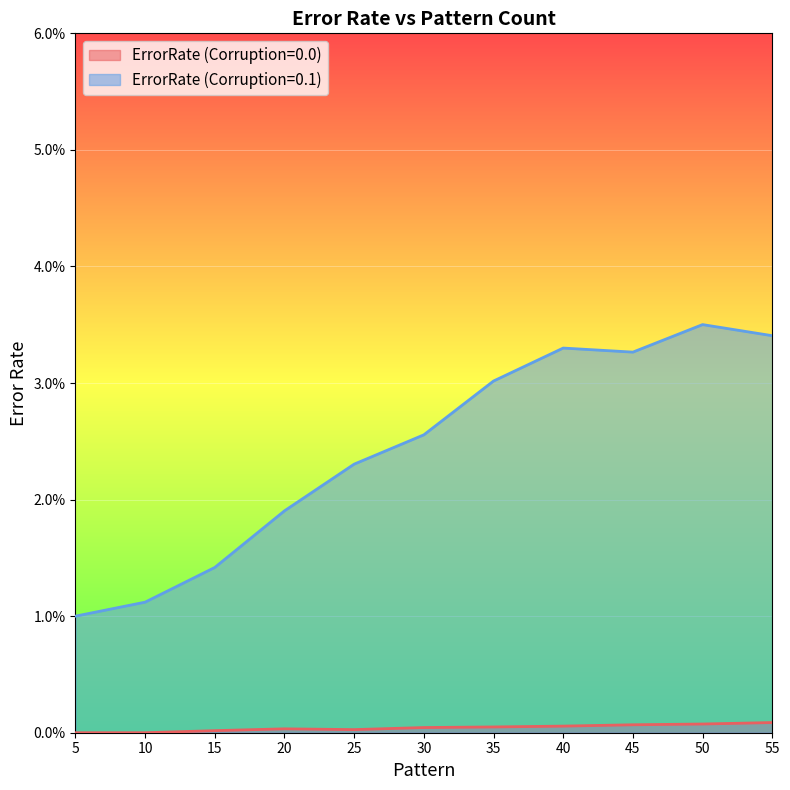

How many lines are shown in the chart?

2